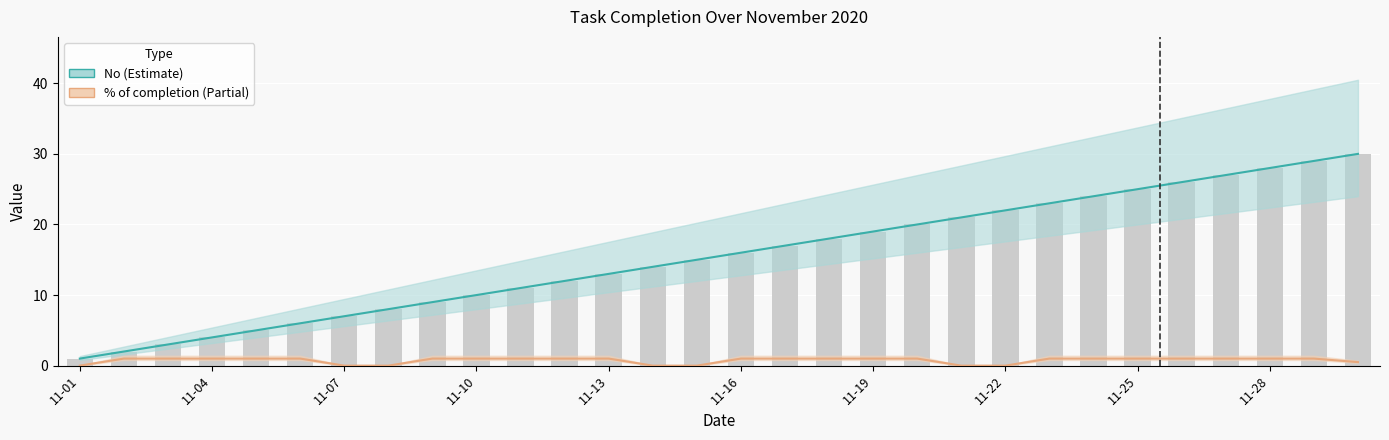

At which label is % of completion closest to 0?

11-01